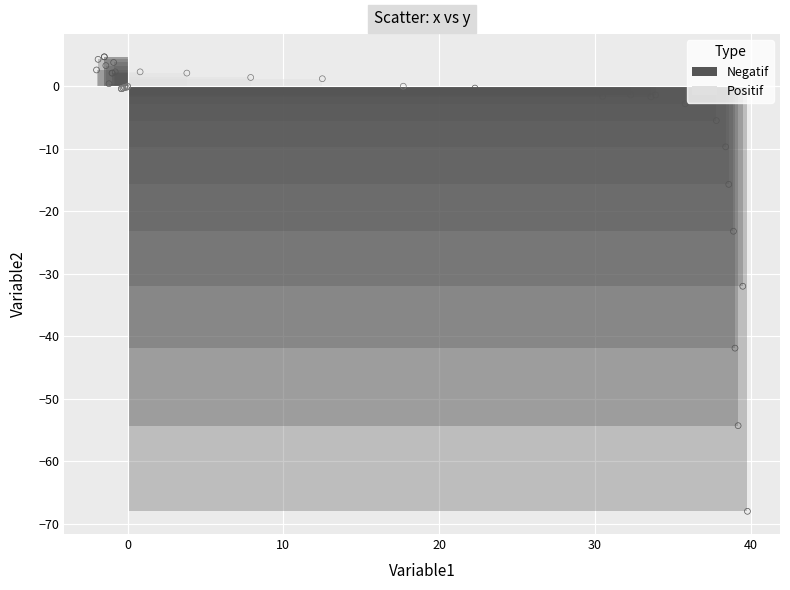

Which series contains the lowest Y value?

Negatif